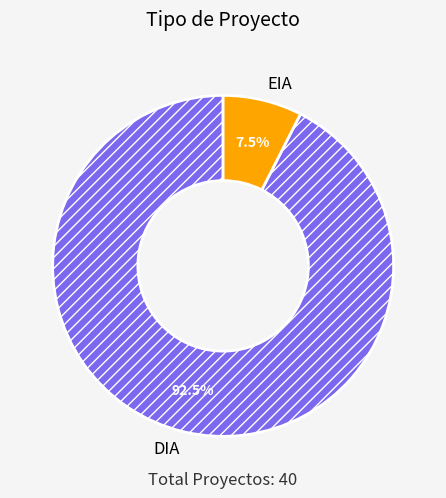

Which category has the biggest portion of the pie?

DIA